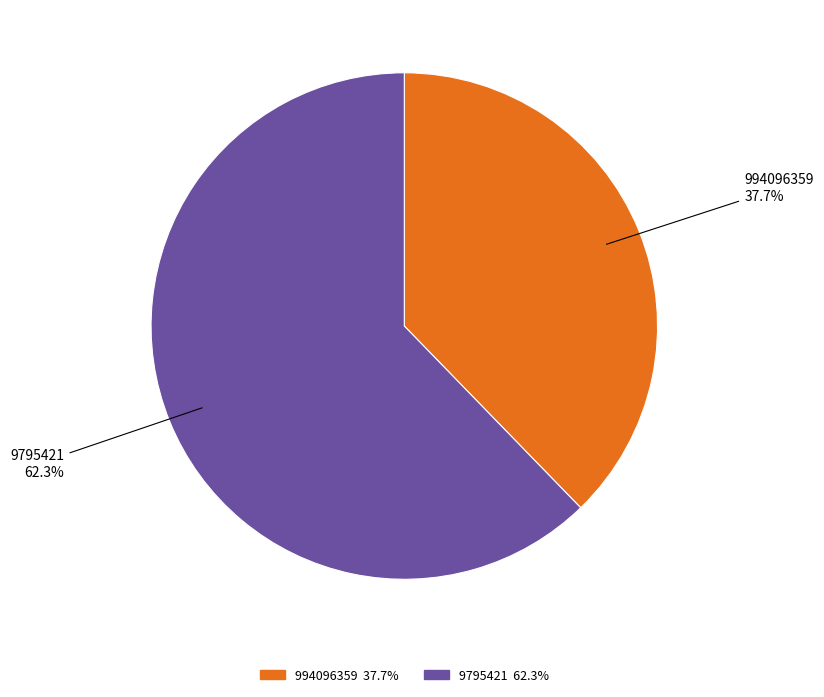

Rank the categories by value from highest to lowest.

9795421, 994096359